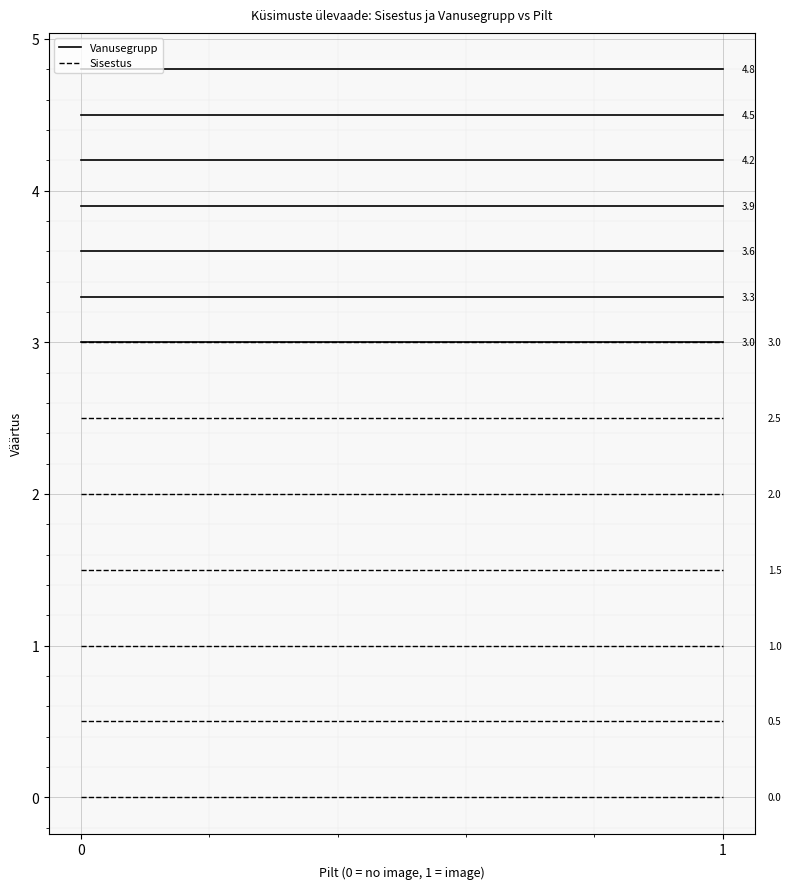

List the series in order of their overall mean, highest first.

Vanusegrupp, Sisestus